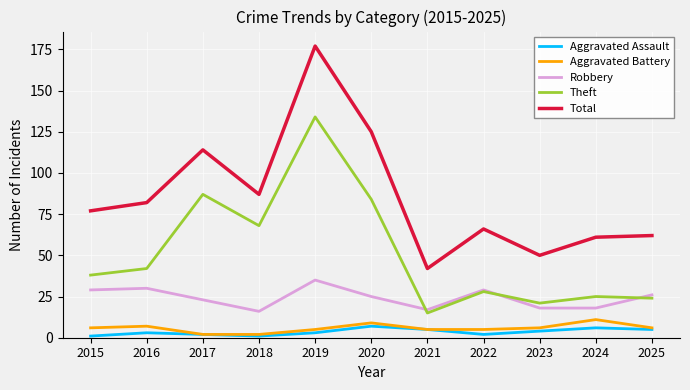

True or false: Aggravated Battery and Total intersect in this chart.

False